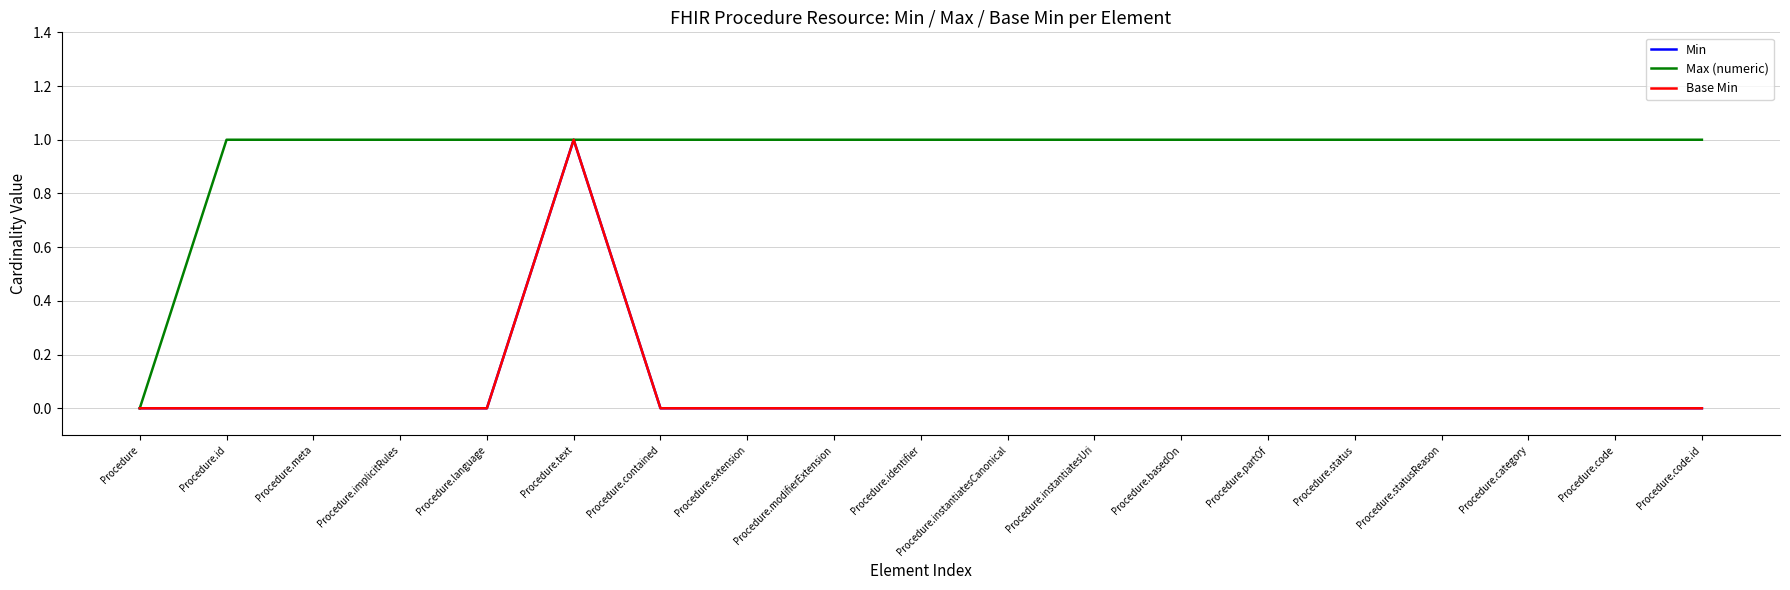

Is the value of Min at Procedure.meta greater than the value of Max (numeric) at Procedure.instantiatesCanonical?

No